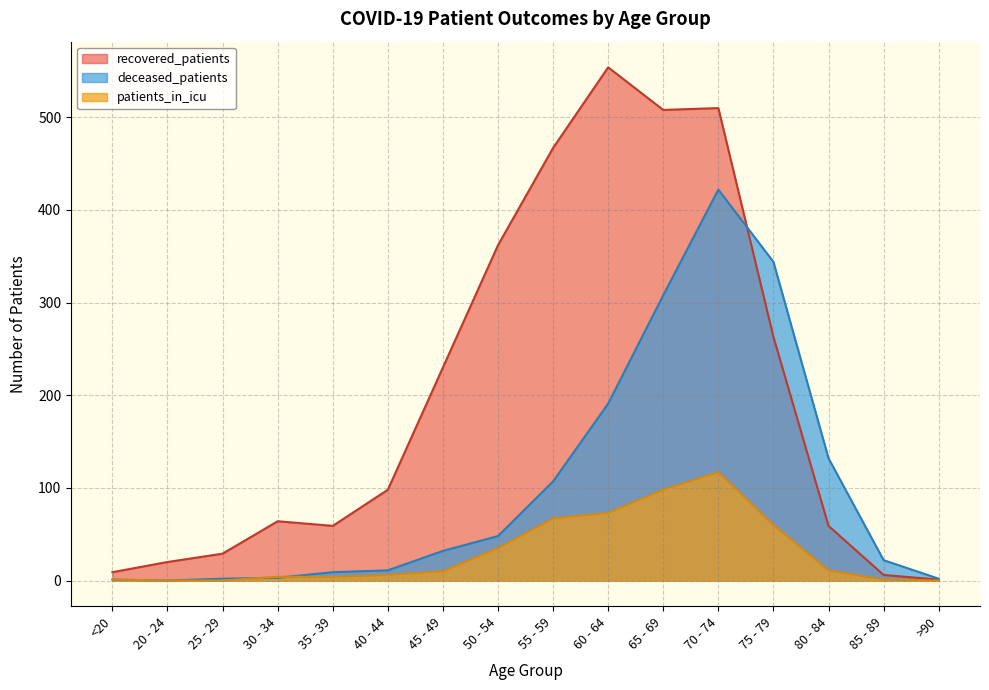

What is the label of the 12th point from the right?

35 - 39